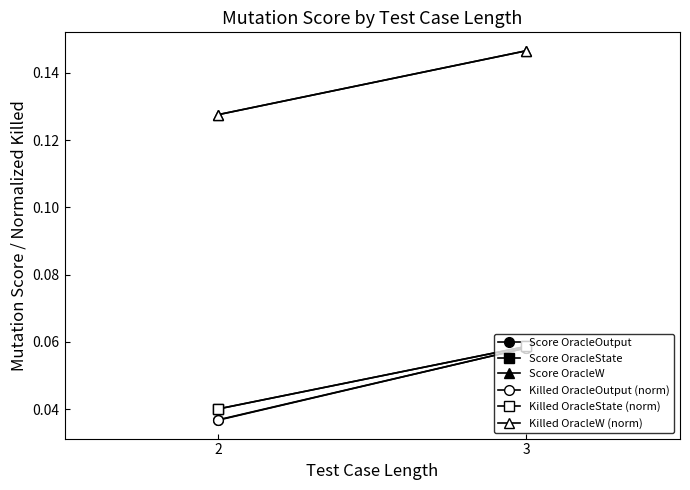

How many data points does each series have?

2